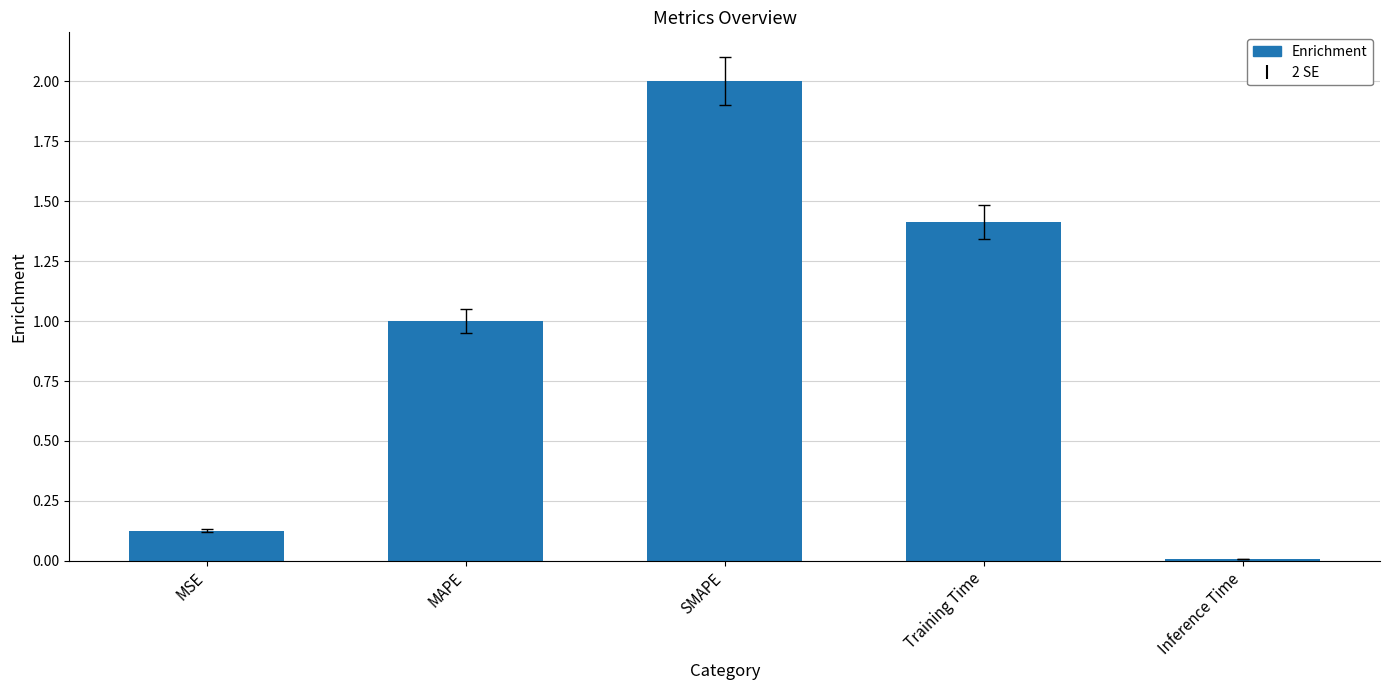

How many data points are above 1?

3